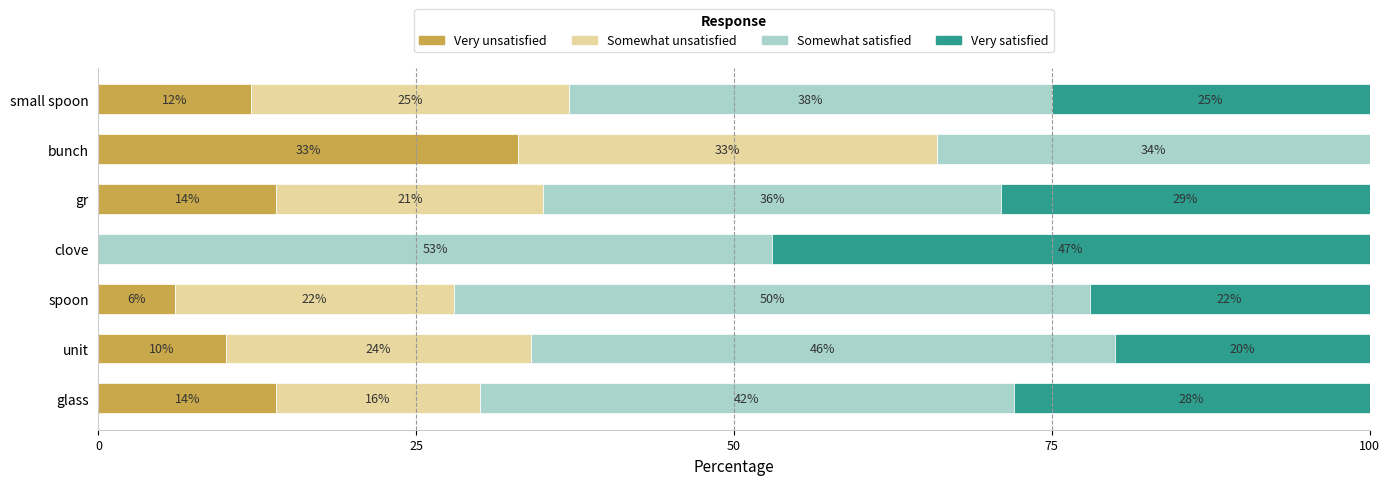

Read the Very unsatisfied value at small spoon.

12